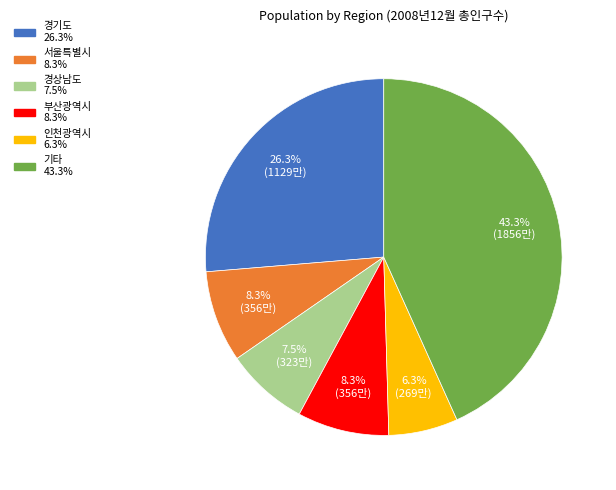

Is there any slice that represents more than half of the pie?

No